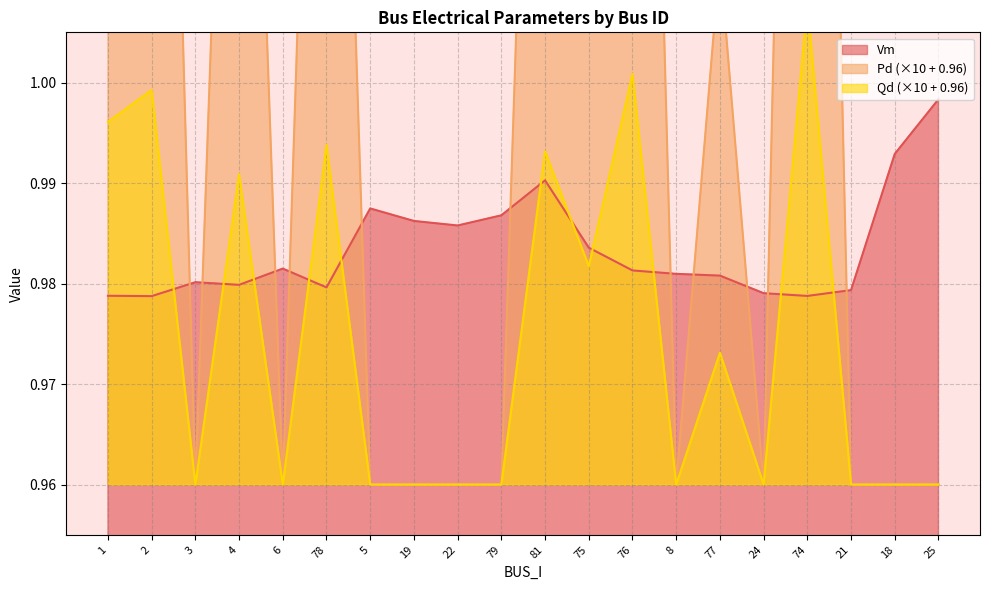

What is the approximate value of Pd at 76?

1.1